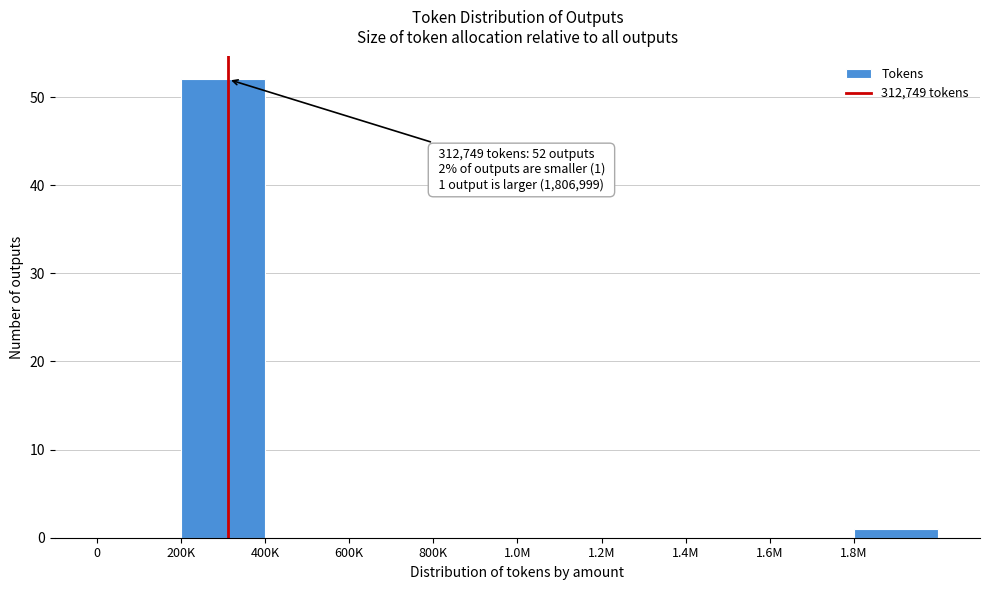

Reading right to left, list all the values displayed in this chart.

1.8M=1	1.6M=0	1.4M=0	1.2M=0	1.0M=0	800K=0	600K=0	400K=0	200K=52	0=0